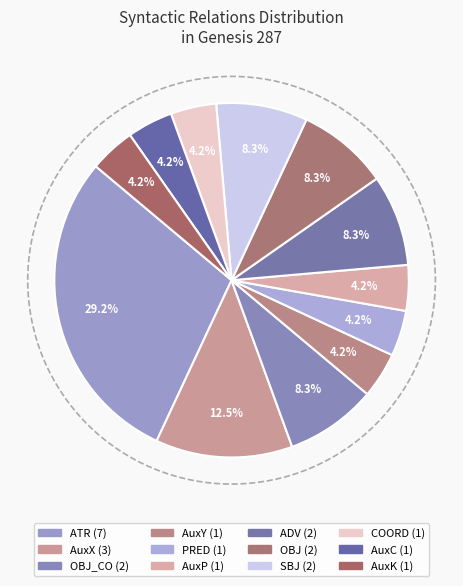

Which category has the biggest portion of the pie?

ATR